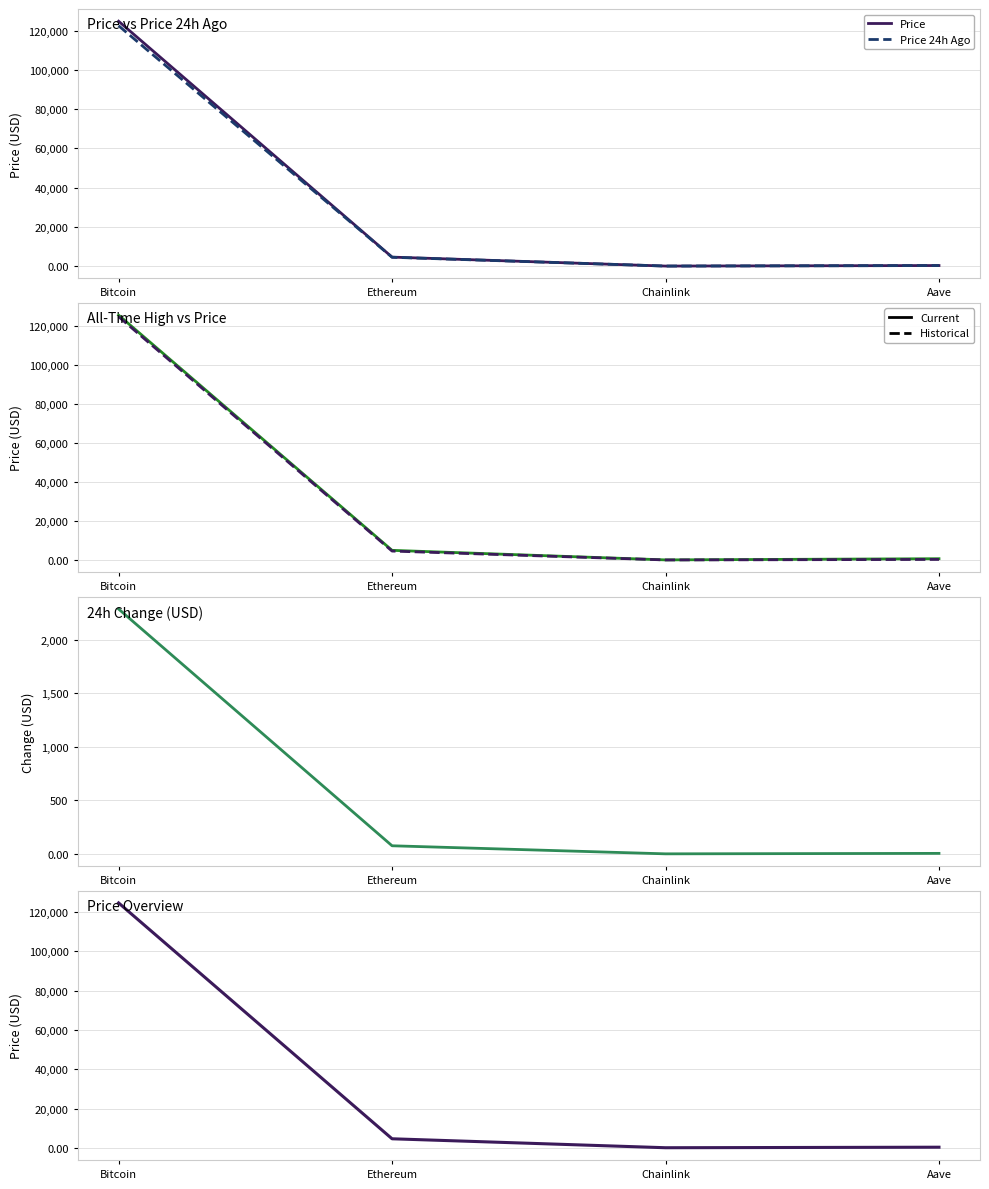

Is it true that allTimeHigh equals 125506.0 at Bitcoin?

True